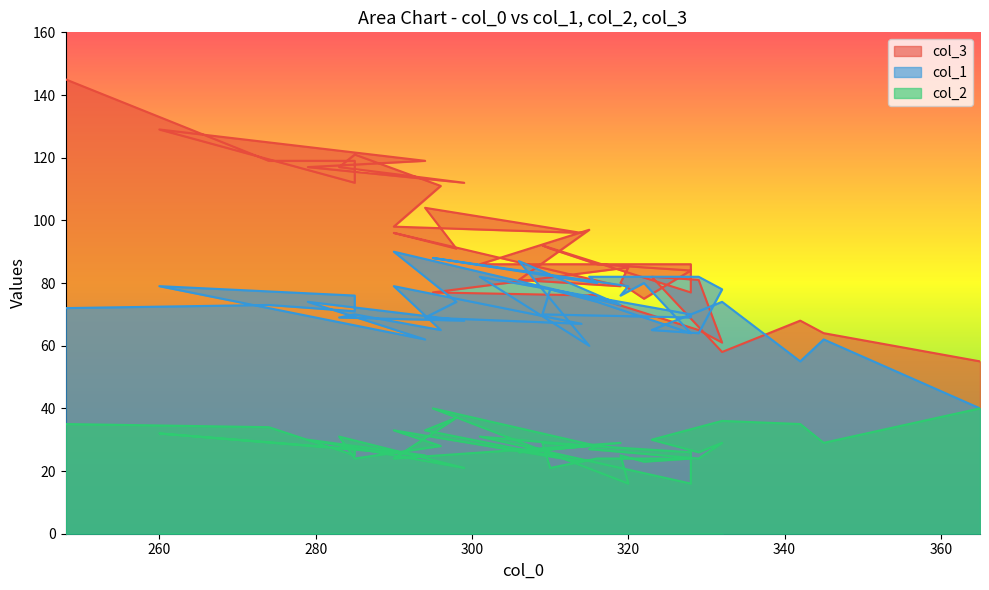

At 365, list the series in order from largest to smallest.

col_3, col_1, col_2